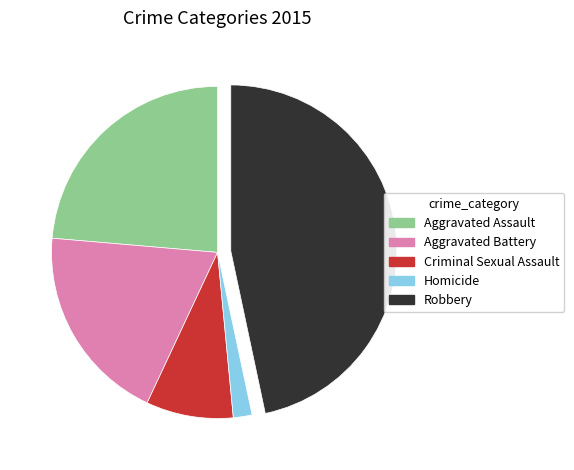

Which slice is the largest?

Robbery